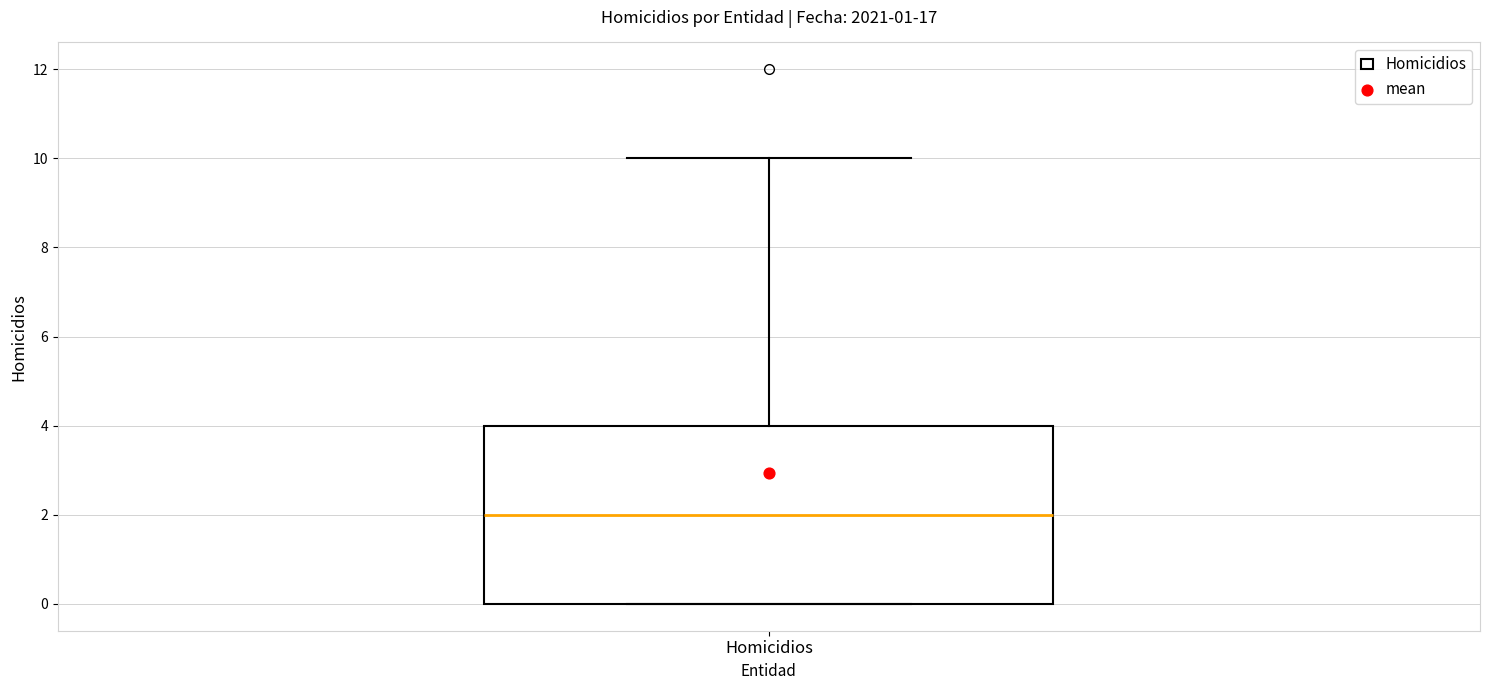

Read this box plot against the y-axis: the position of the median line, the range covered by the box, and the ends of both whiskers. The values are not printed on the chart, so give them approximately, as read against the axis.

median 2, box 0 to 4, whiskers 0 to 10